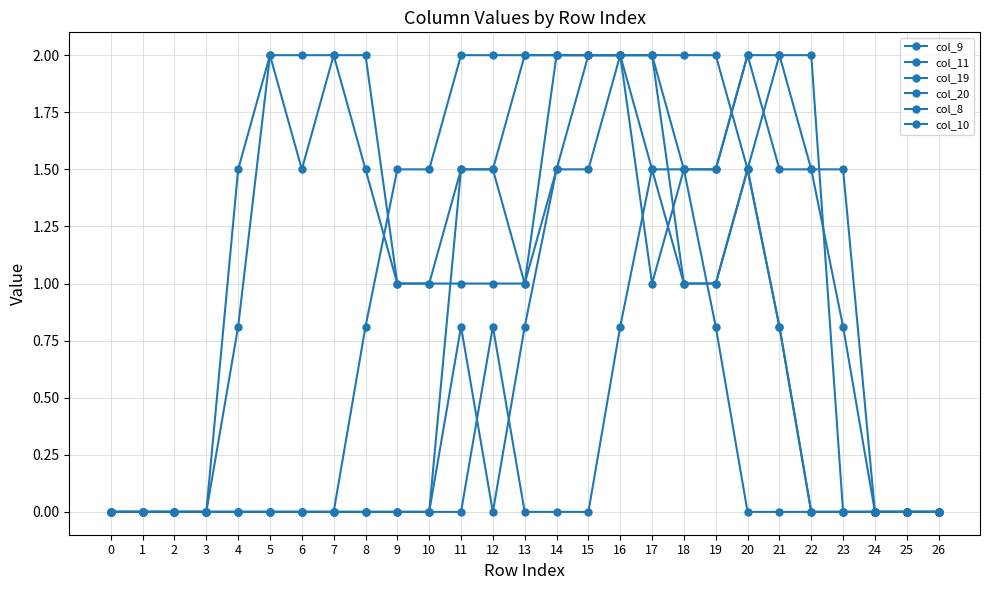

True or false: col_19 has a value of 2.7 at 17.

False